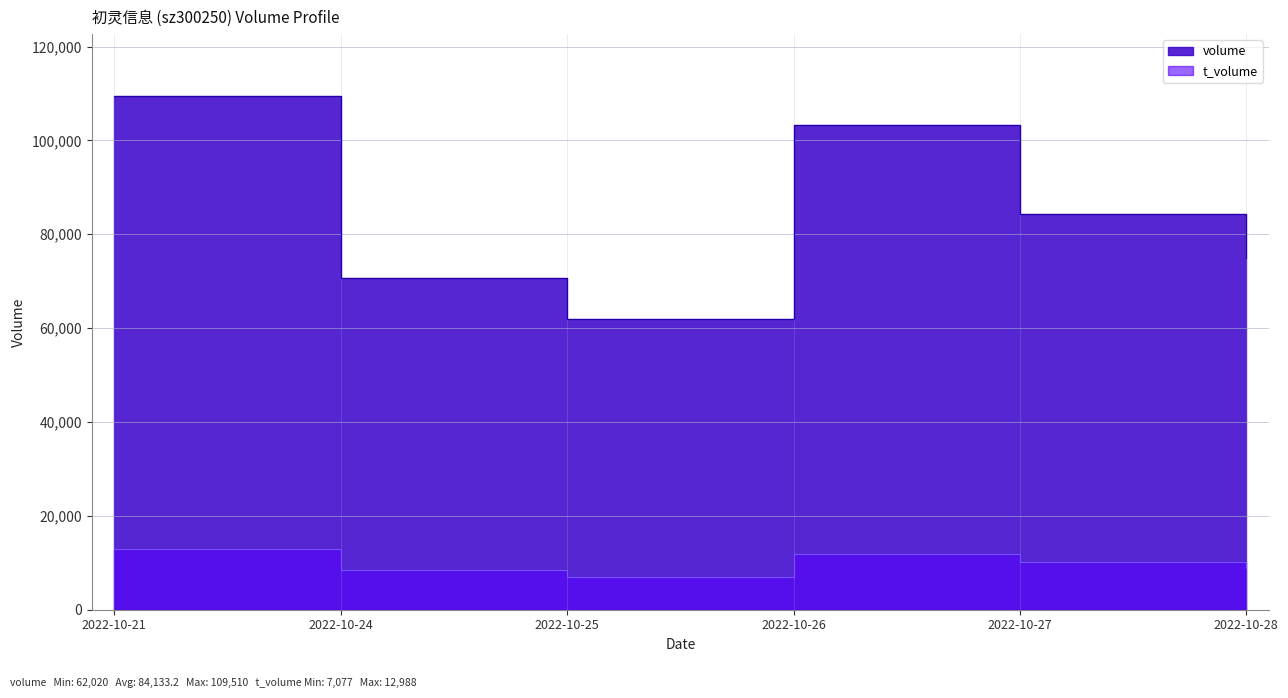

True or false: t_volume and volume intersect in this chart.

False